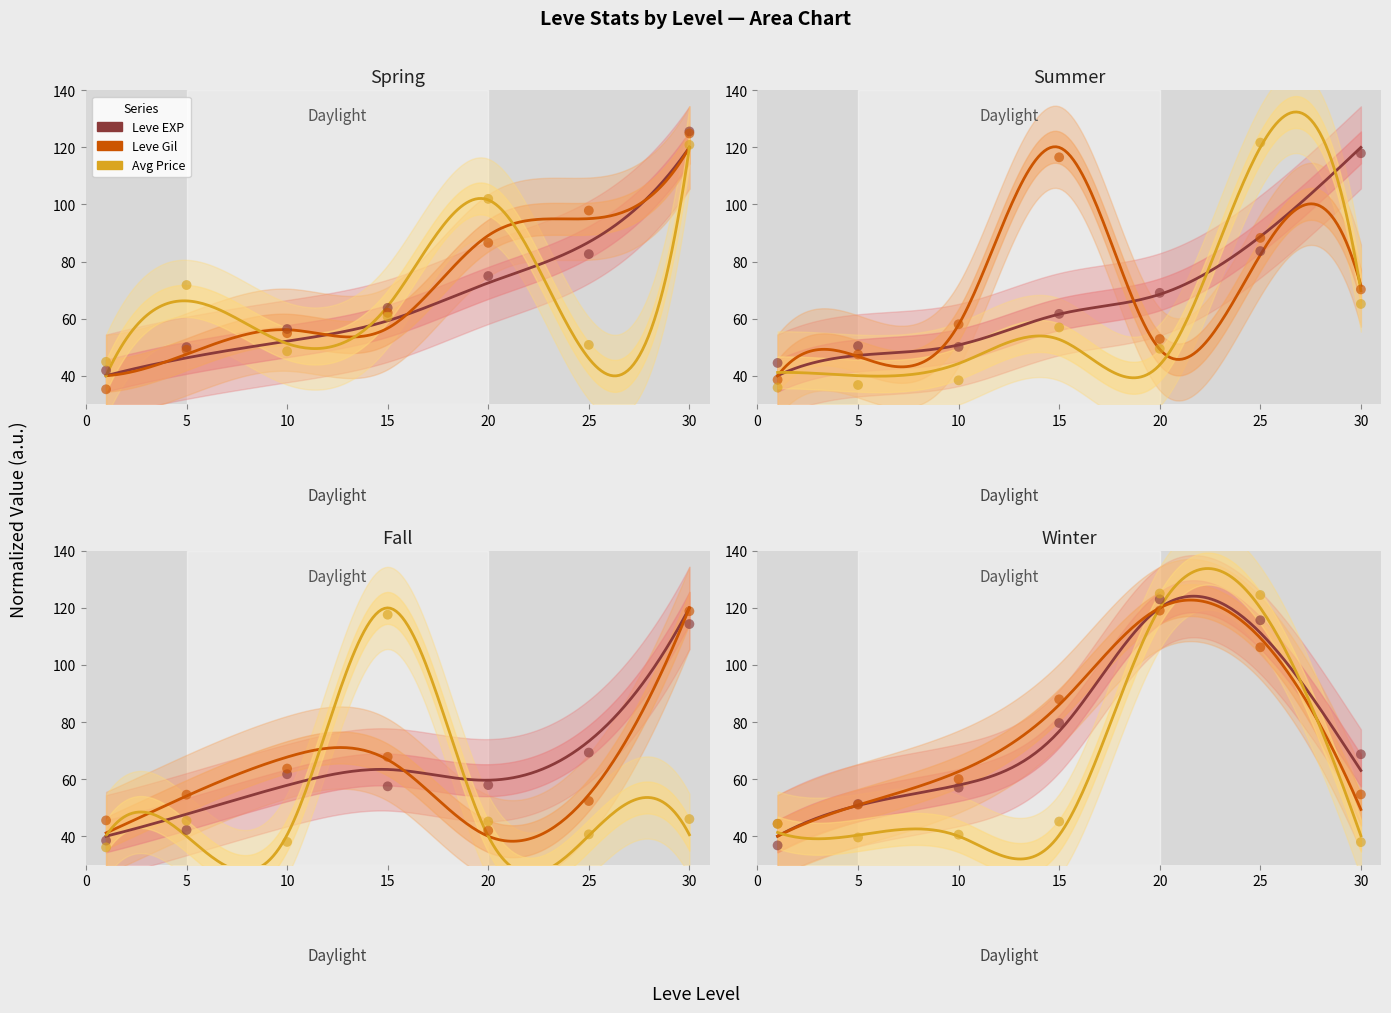

Which series has the largest total across all categories?

Leve Gil